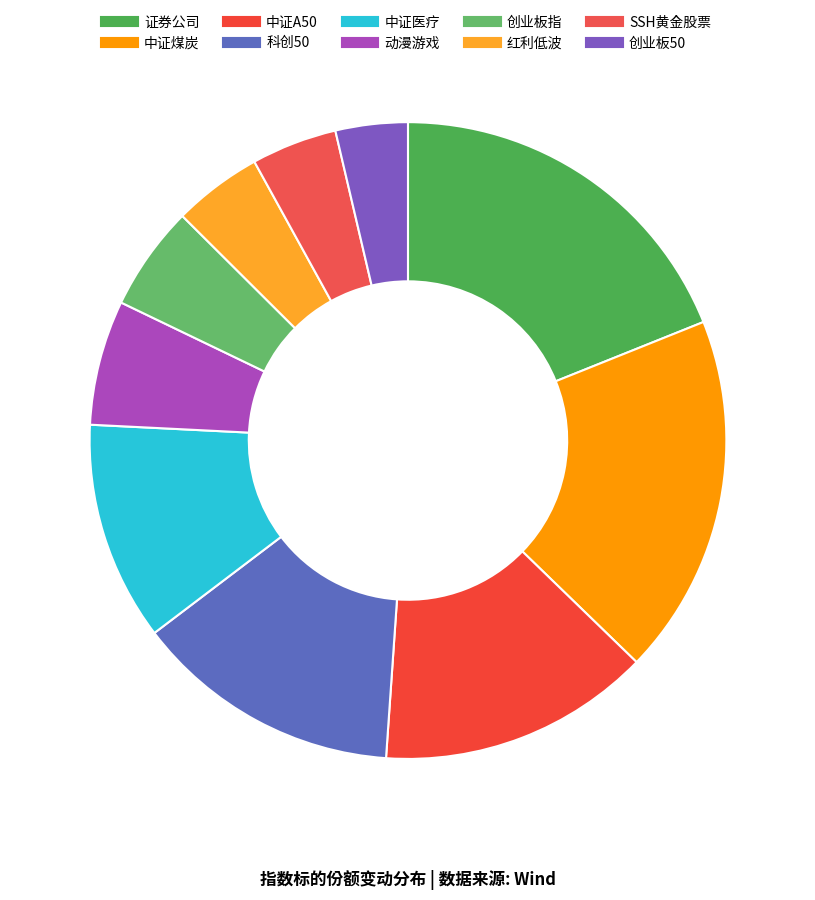

How many slices are in this pie chart?

10